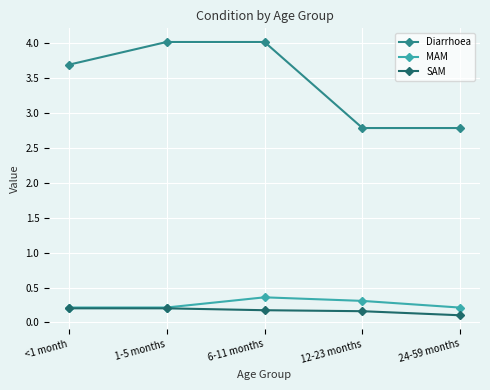

What value does the Diarrhoea series have at 12-23 months?

2.8